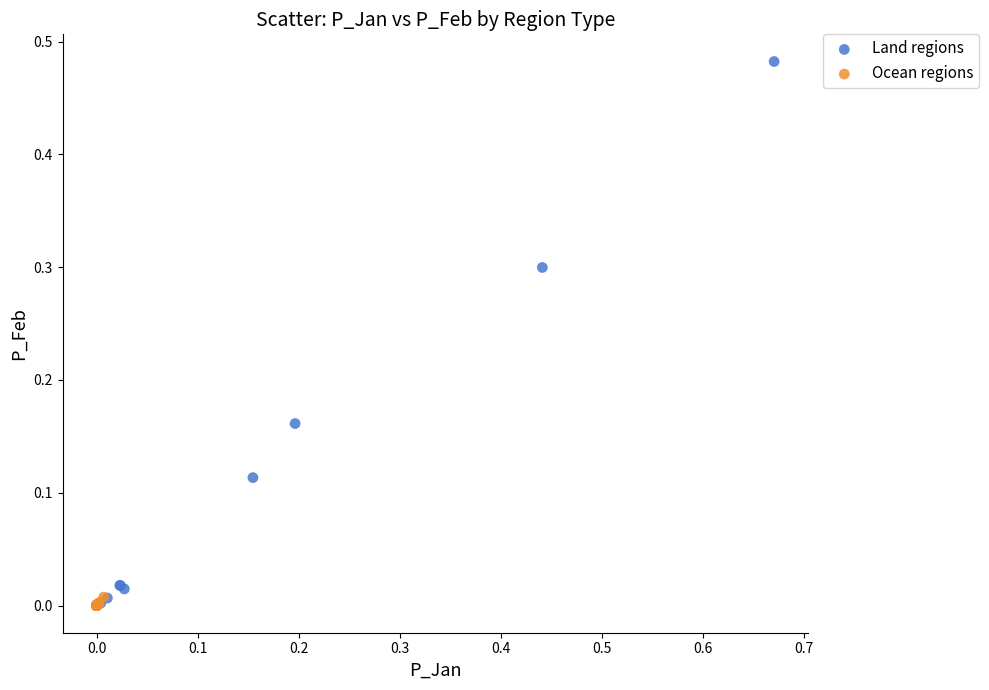

Which series contains the highest Y value?

Land regions